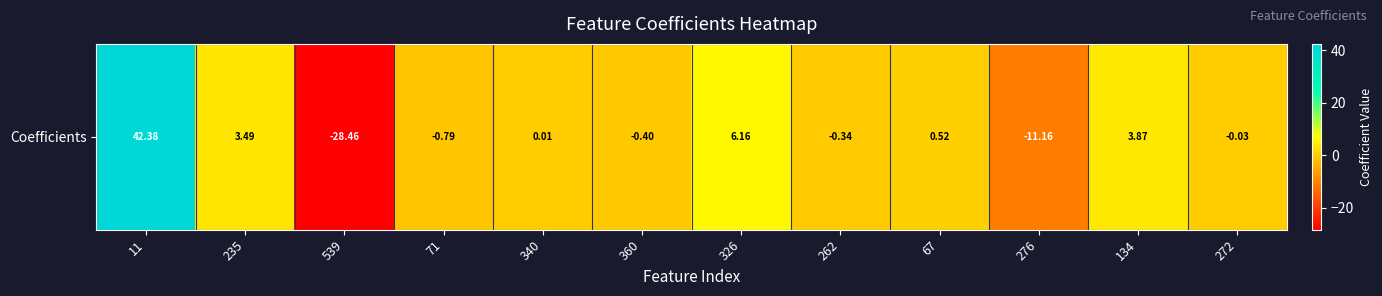

The chart shows a value of -11.7 at 539. True or false?

False